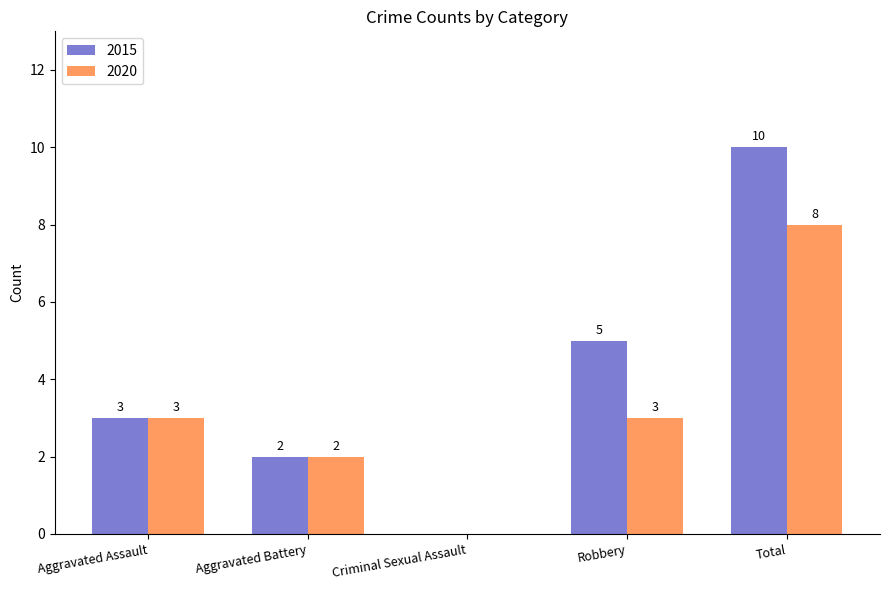

What is the maximum value for 2015?

10